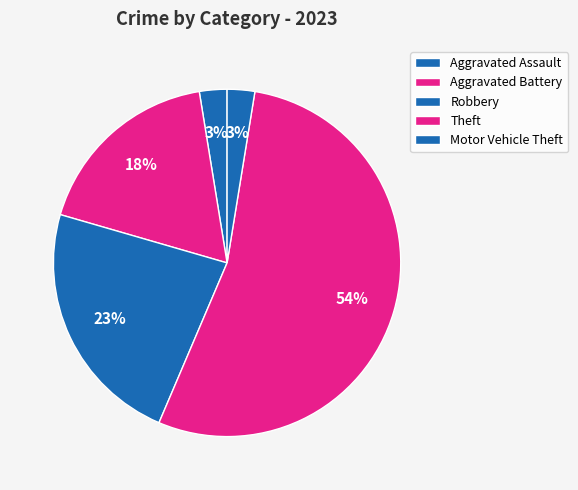

Rank the categories by value from lowest to highest.

Aggravated Assault, Motor Vehicle Theft, Aggravated Battery, Robbery, Theft